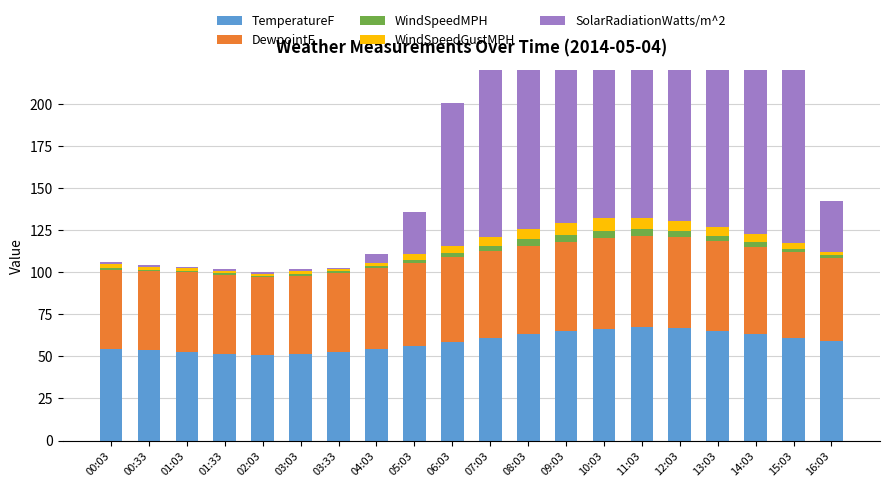

The DewpointF series shows 51.1 at 07:03. True or false?

True